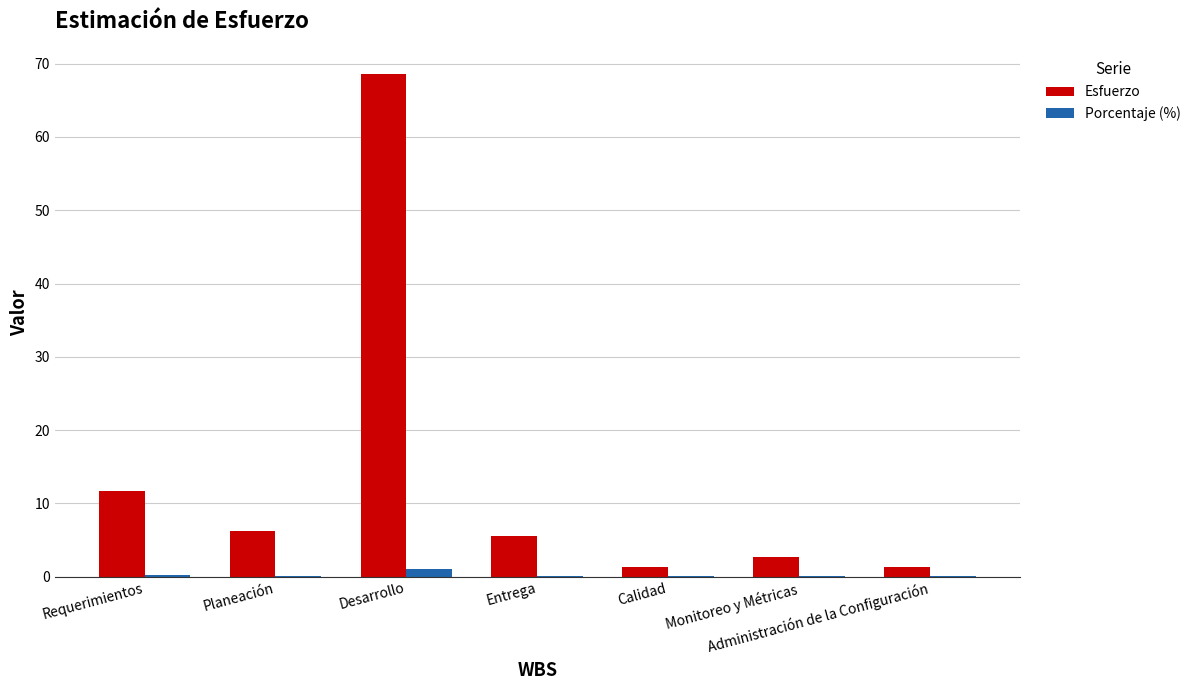

The value of Porcentaje (%) at Monitoreo y Métricas is 0.0. True or false?

True